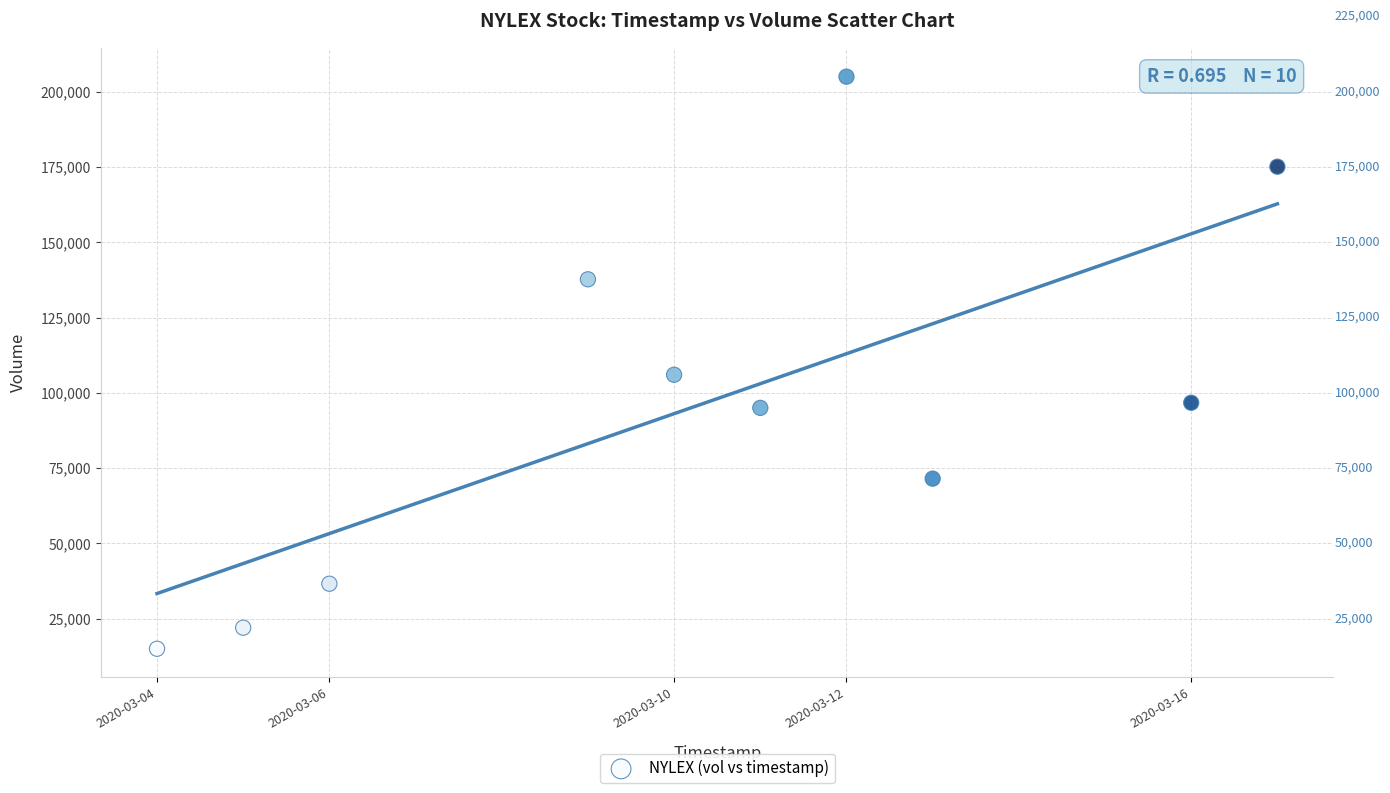

What Y value in the scatter plot is closest to 110000?

106000